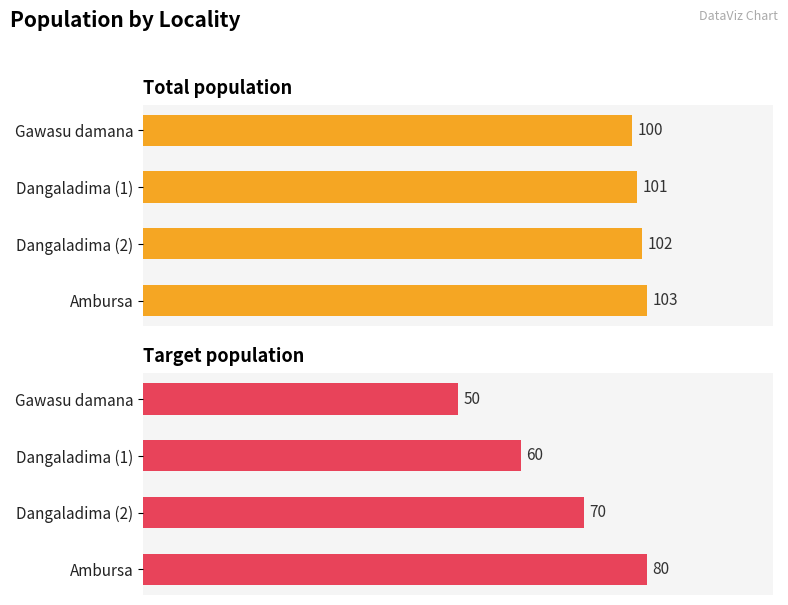

How many categories are shown in the chart?

4